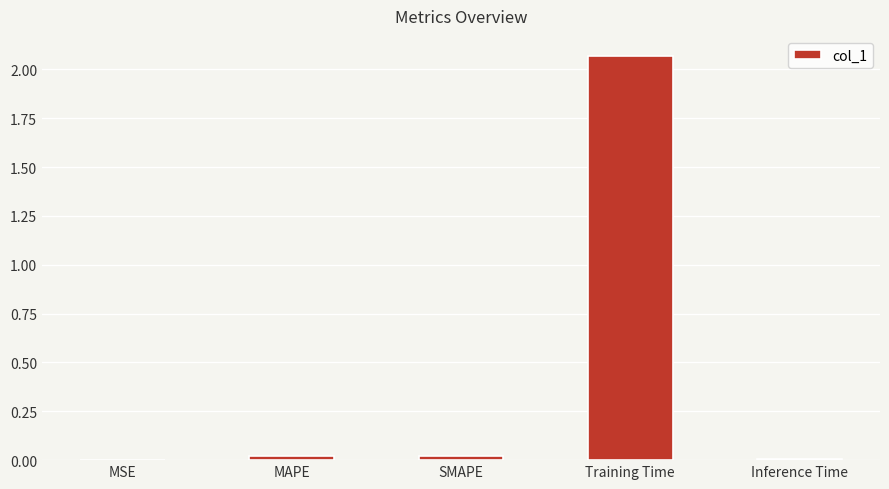

Which category has the highest value across all series?

Training Time